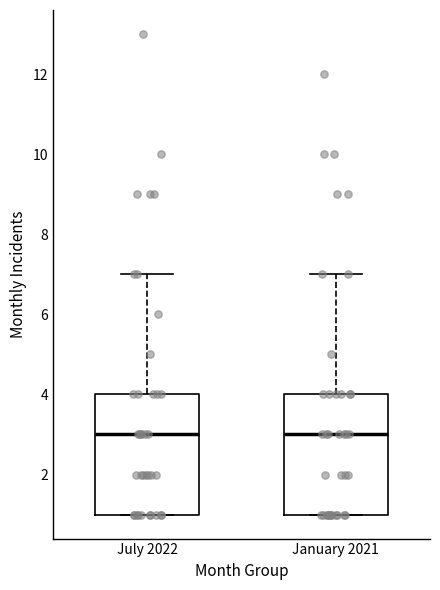

Reading left to right, transcribe this box plot: for each box, give where its median line is, the range the box spans, and where its two whiskers end, as read against the y-axis. The values are not printed on the chart, so give them approximately, as read against the axis.

July 2022: median 3, box 1 to 4, whiskers 1 to 7
January 2021: median 3, box 1 to 4, whiskers 1 to 7